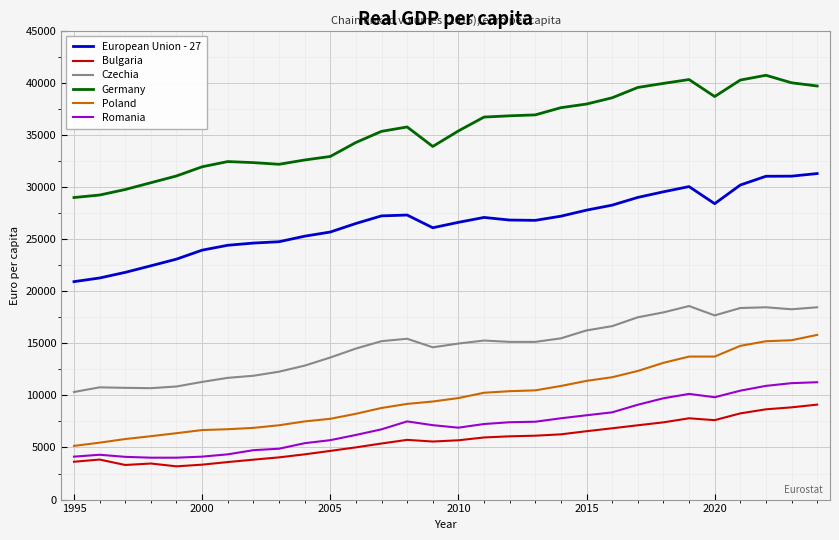

Rank the series by their maximum value, from lowest to highest.

Bulgaria, Romania, Poland, Czechia, European Union - 27, Germany